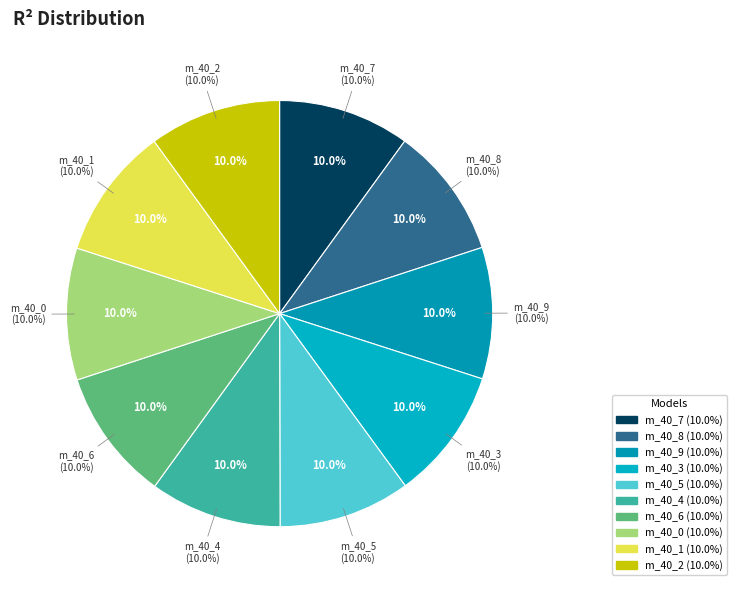

What percentage is the model_3_40_0 slice, to the nearest percent?

10%